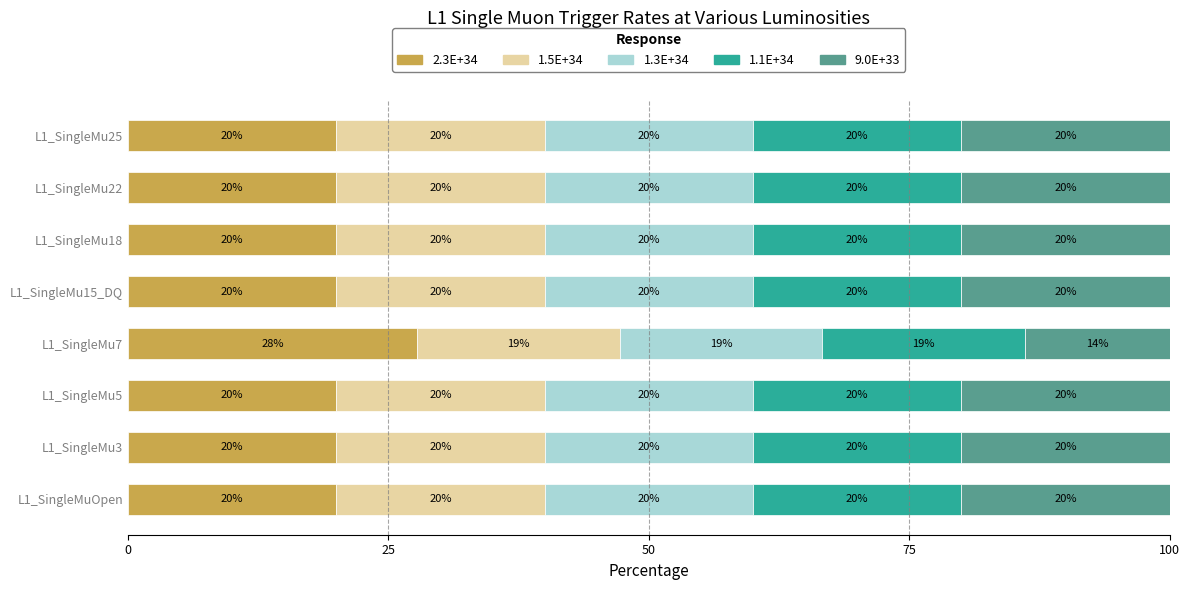

The value of 2.3E+34 at L1_SingleMuOpen is 4.8. True or false?

False